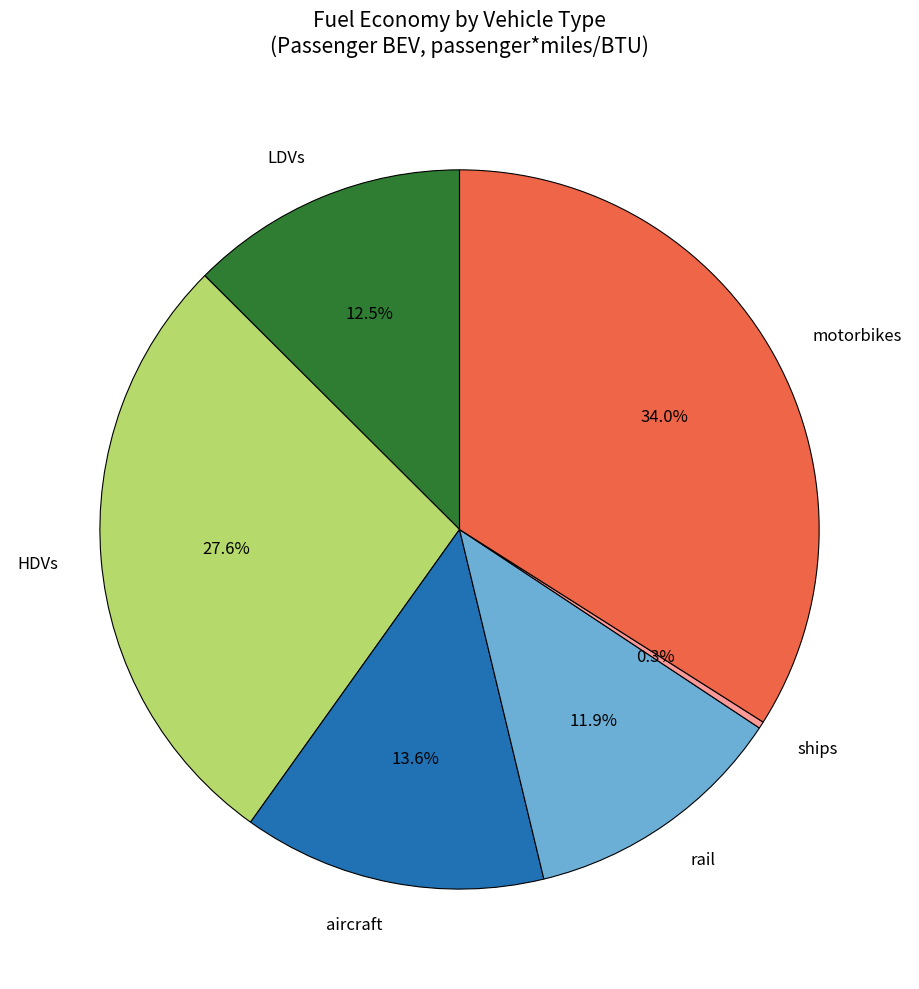

What percentage is NOT represented by aircraft?

86.4%